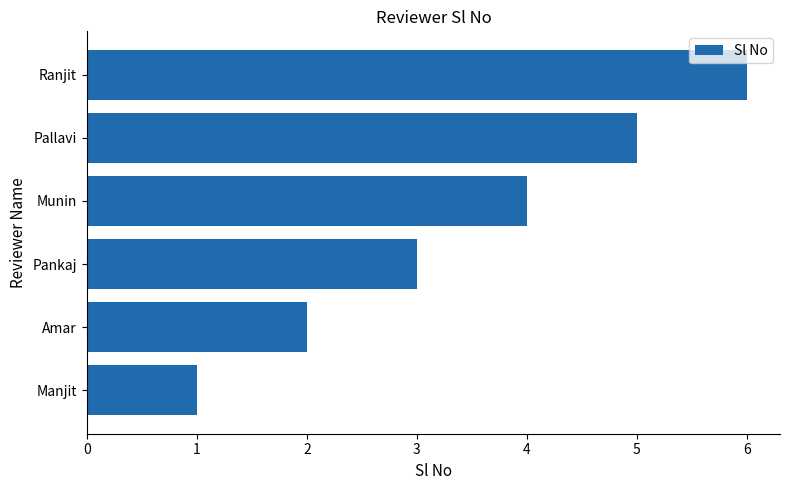

Are the bars horizontal?

Yes